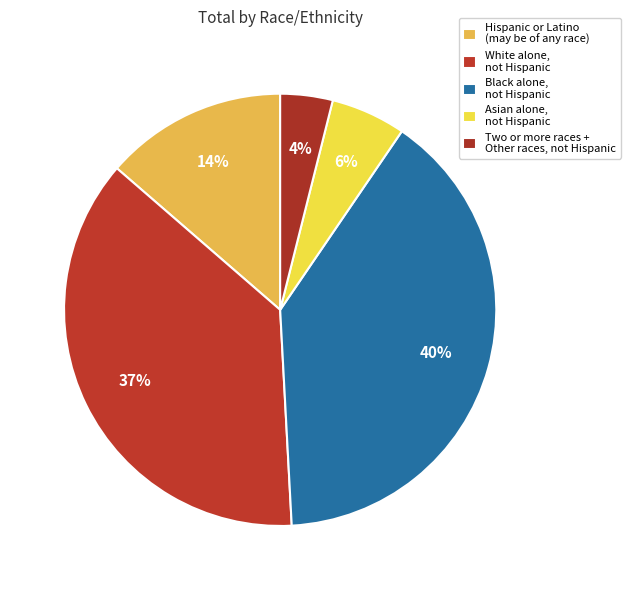

How many slices are in this pie chart?

5